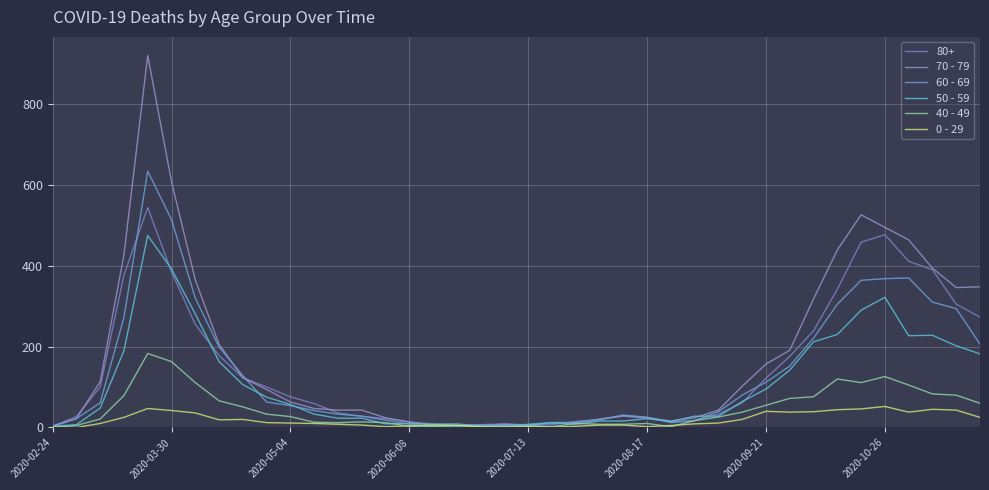

Which series has the largest range (max minus min)?

70 - 79